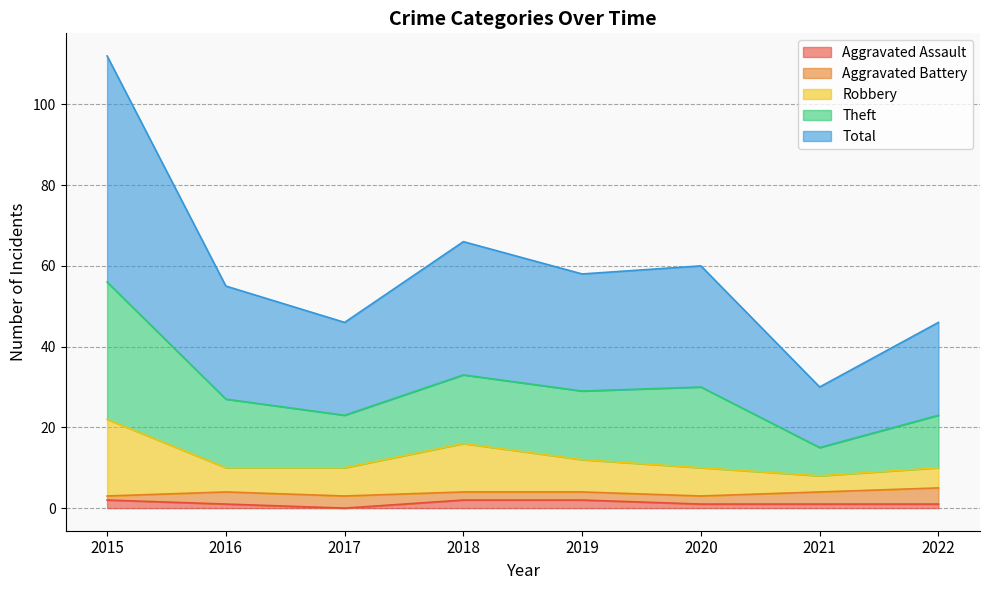

In Robbery, how many points are higher than both neighbors (excluding endpoints)?

1